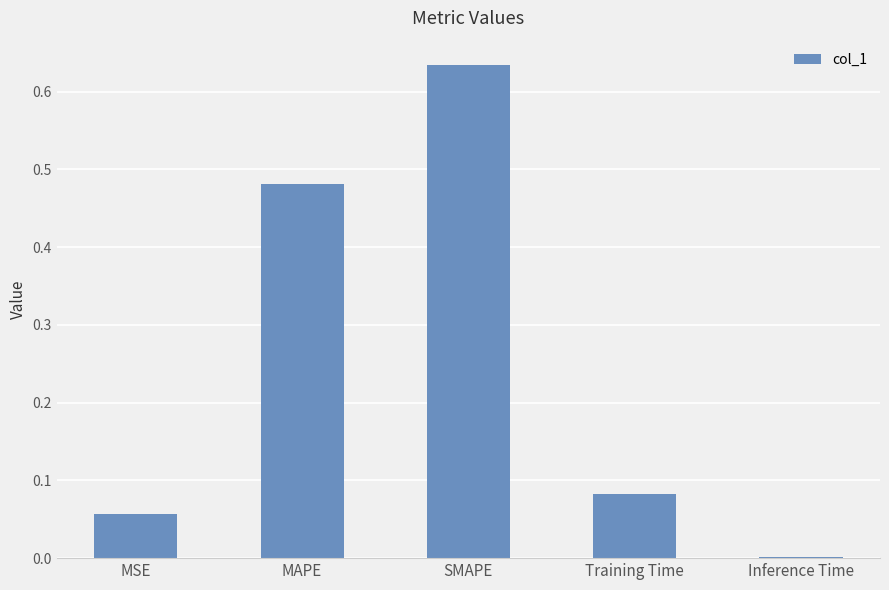

Is it true that the value at MSE is 0.0?

False